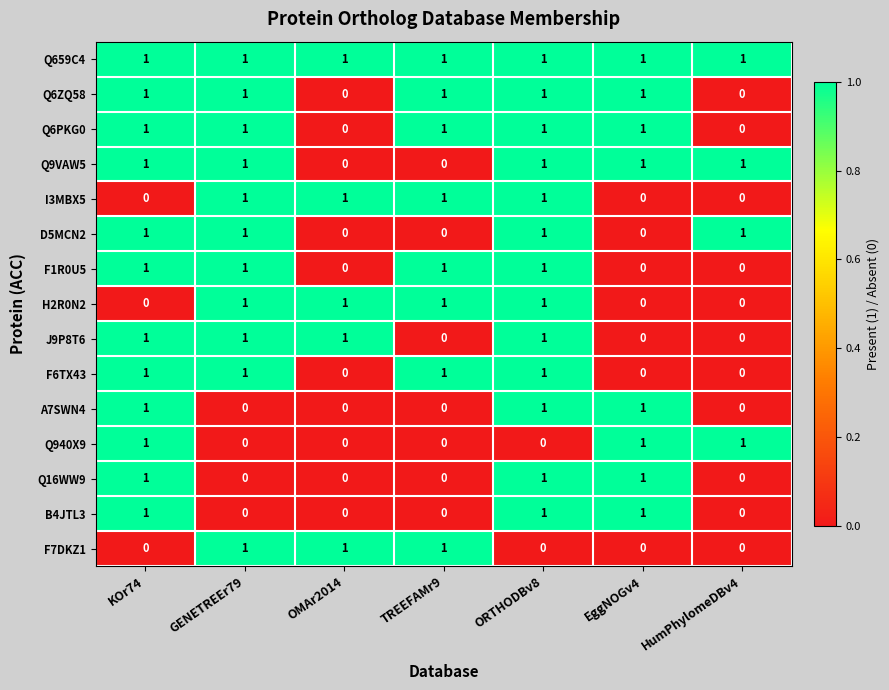

What is the greatest value displayed?

1